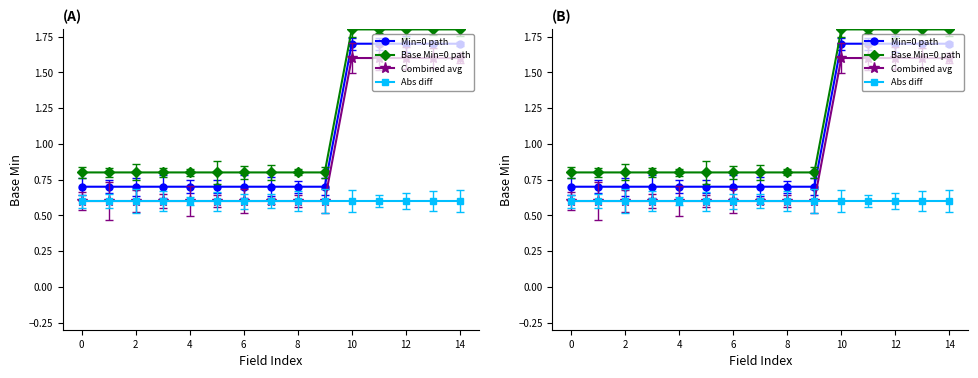

True or false: Base Min=0 path has a value of 1.8 at 12.

True